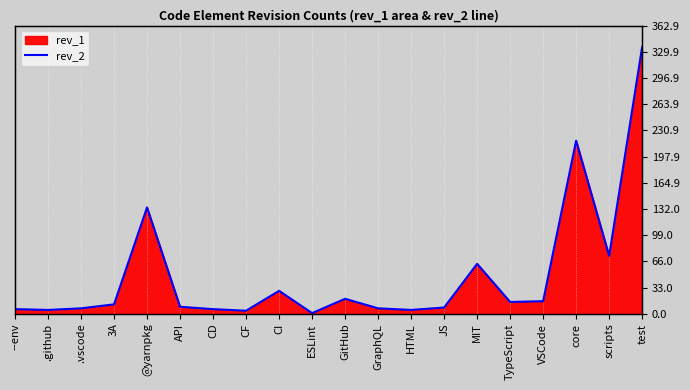

At which category does the chart reach its peak across all series?

test